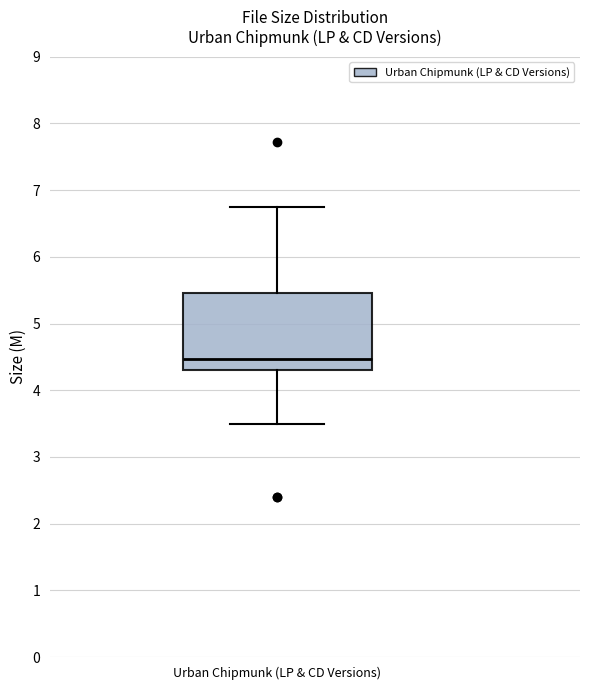

Transcribe this box plot: give where the median line is, the range the box spans, and where the two whiskers end, as read against the y-axis. The values are not printed on the chart, so give them approximately, as read against the axis.

median 4.5, box 4.3 to 5.5, whiskers 3.5 to 6.7